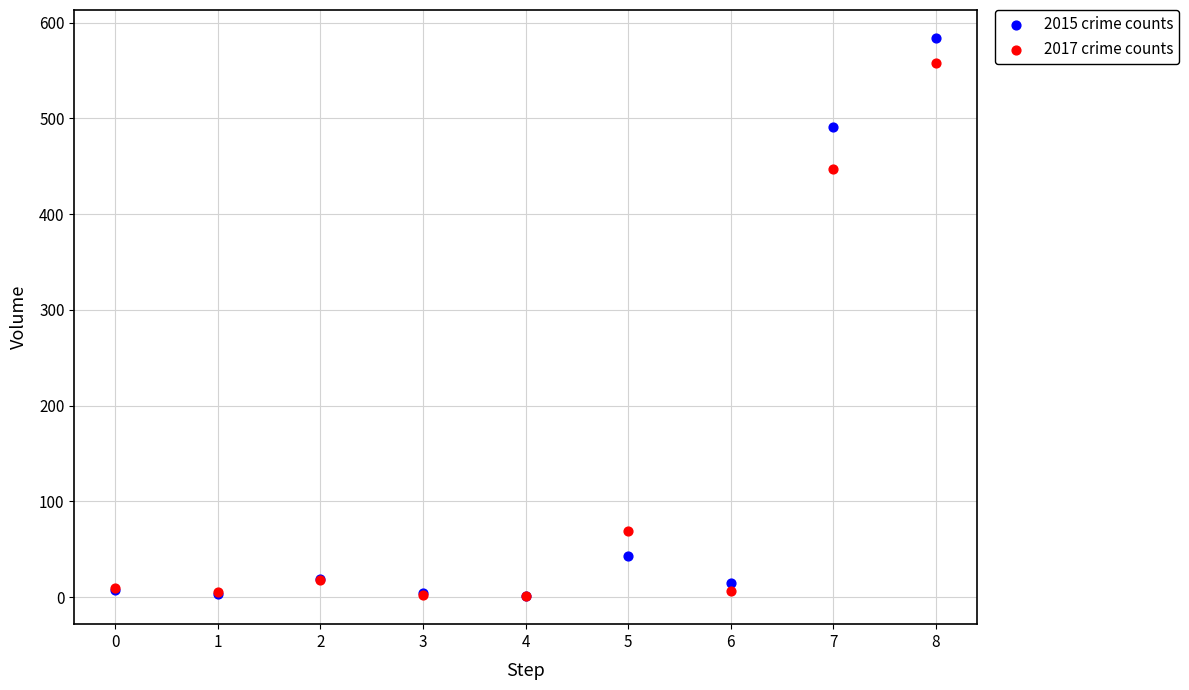

Across all series, what Y value is closest to 292?

447